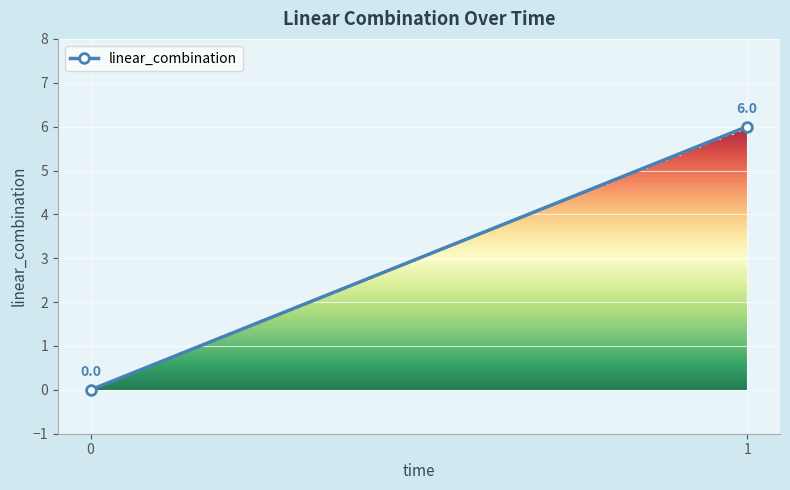

Reading left to right, what are all the values shown in this chart?

0=0	1=6